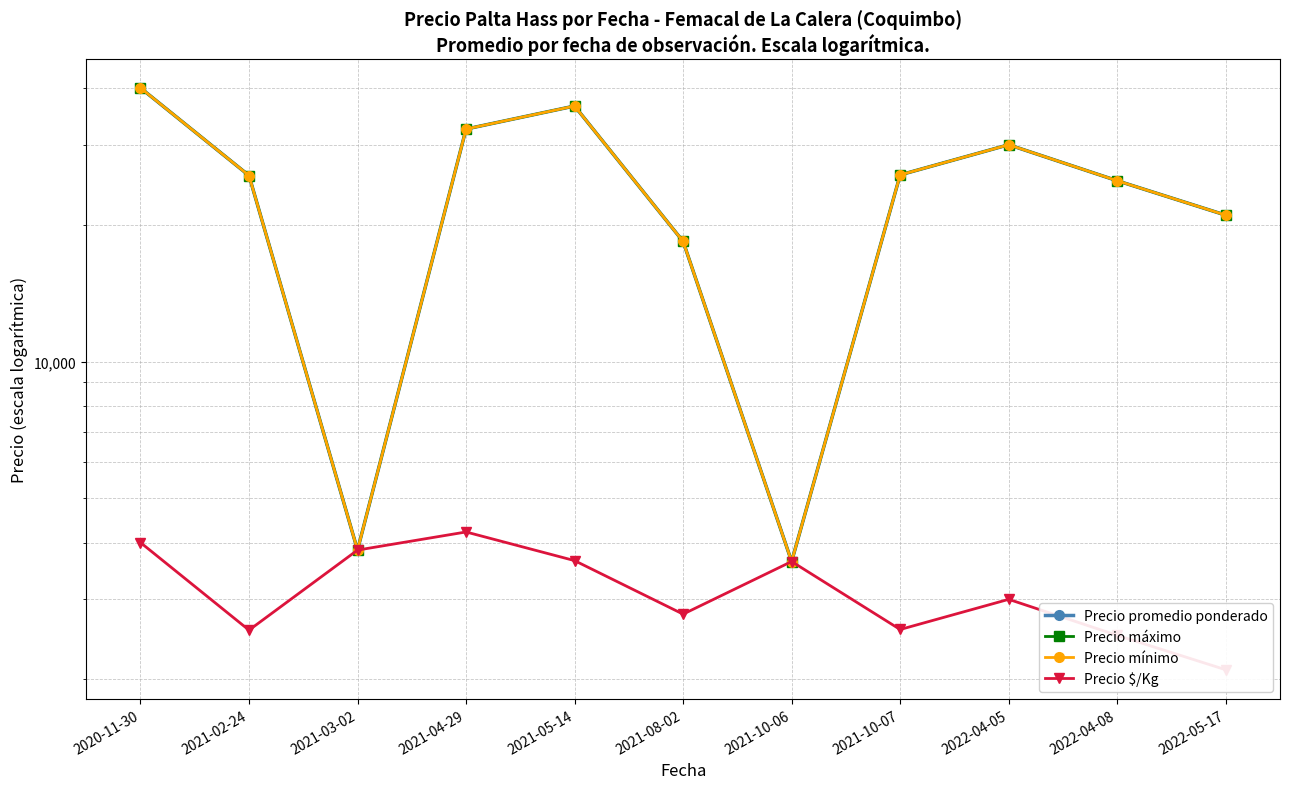

True or false: Precio promedio ponderado and Precio $/Kg intersect in this chart.

False